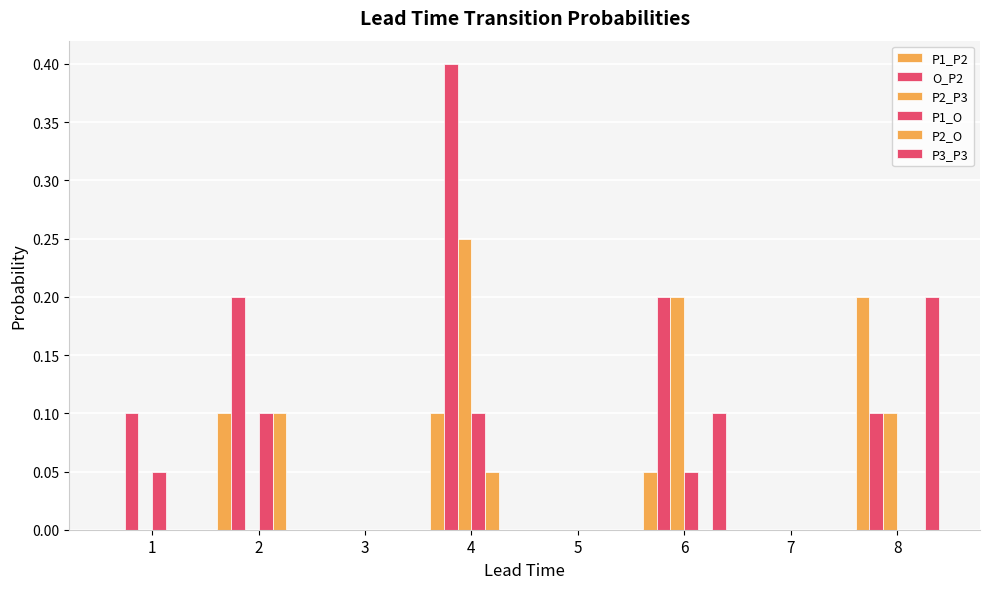

At which category does the chart reach its peak across all series?

4